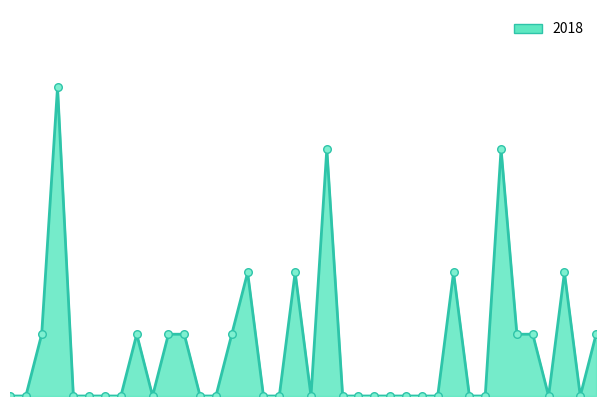

Does the chart have visible grid lines?

No